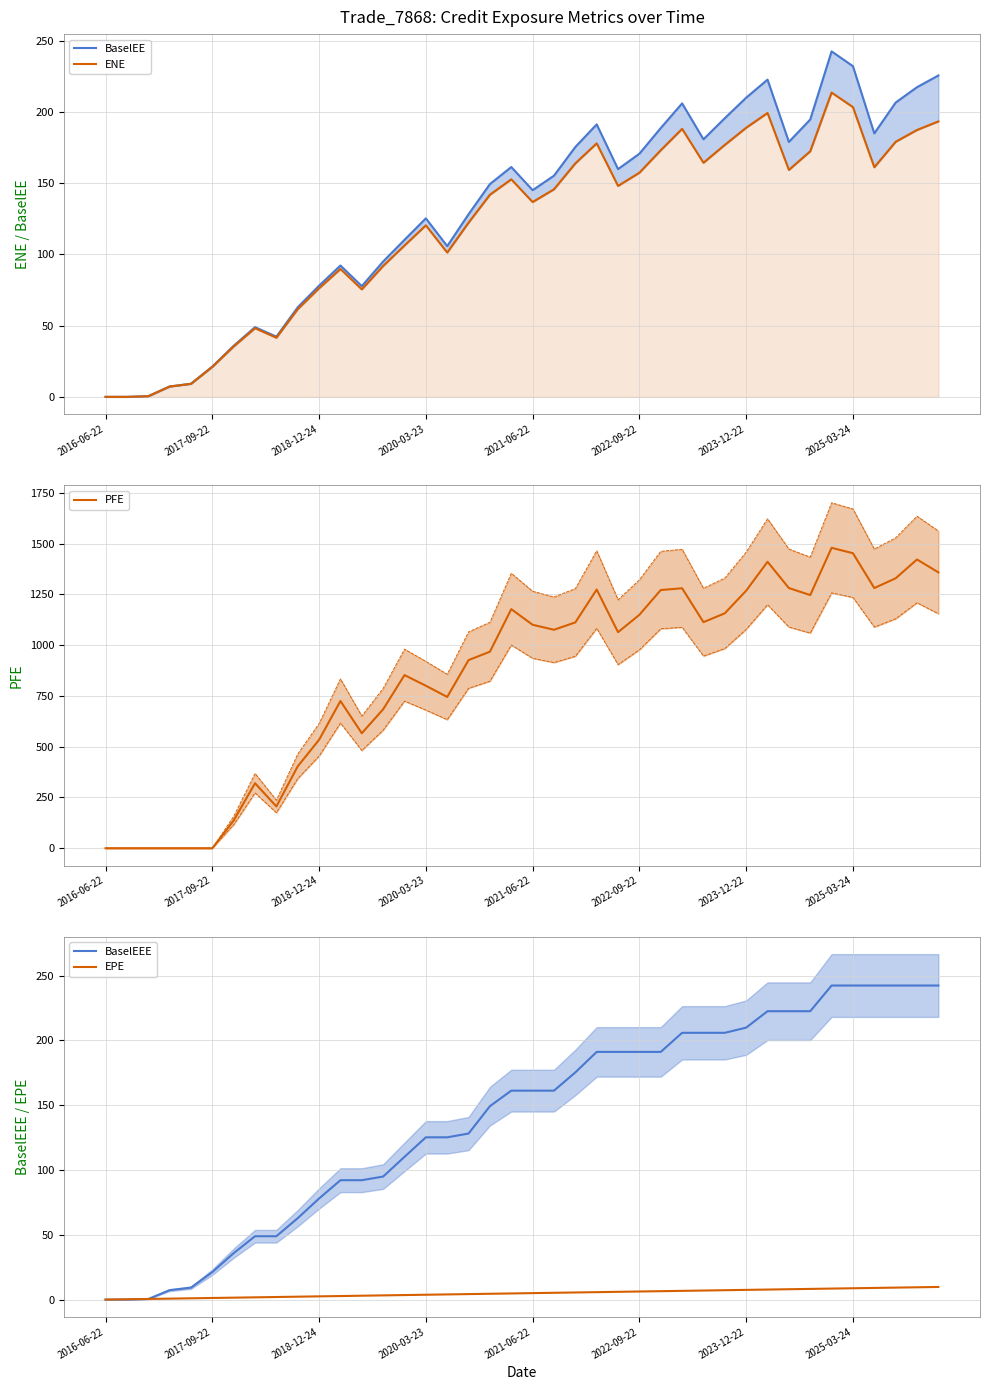

Which series ends up on top after the final intersection of ENE and EPE?

ENE